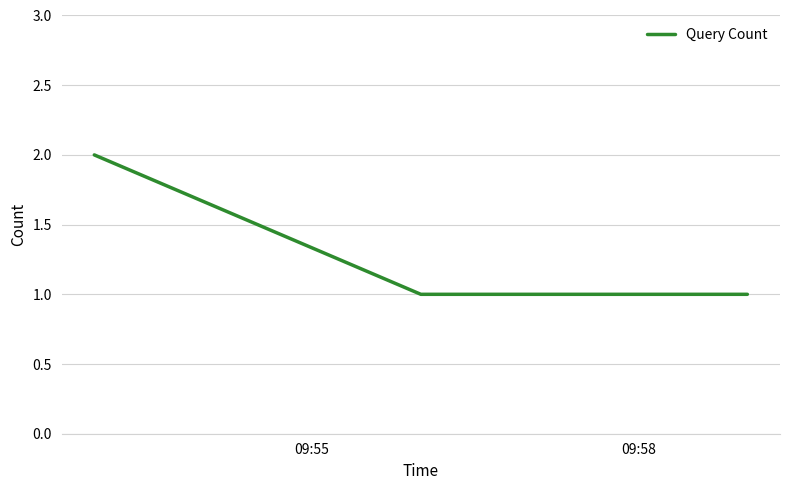

What is the sum of all values?

4